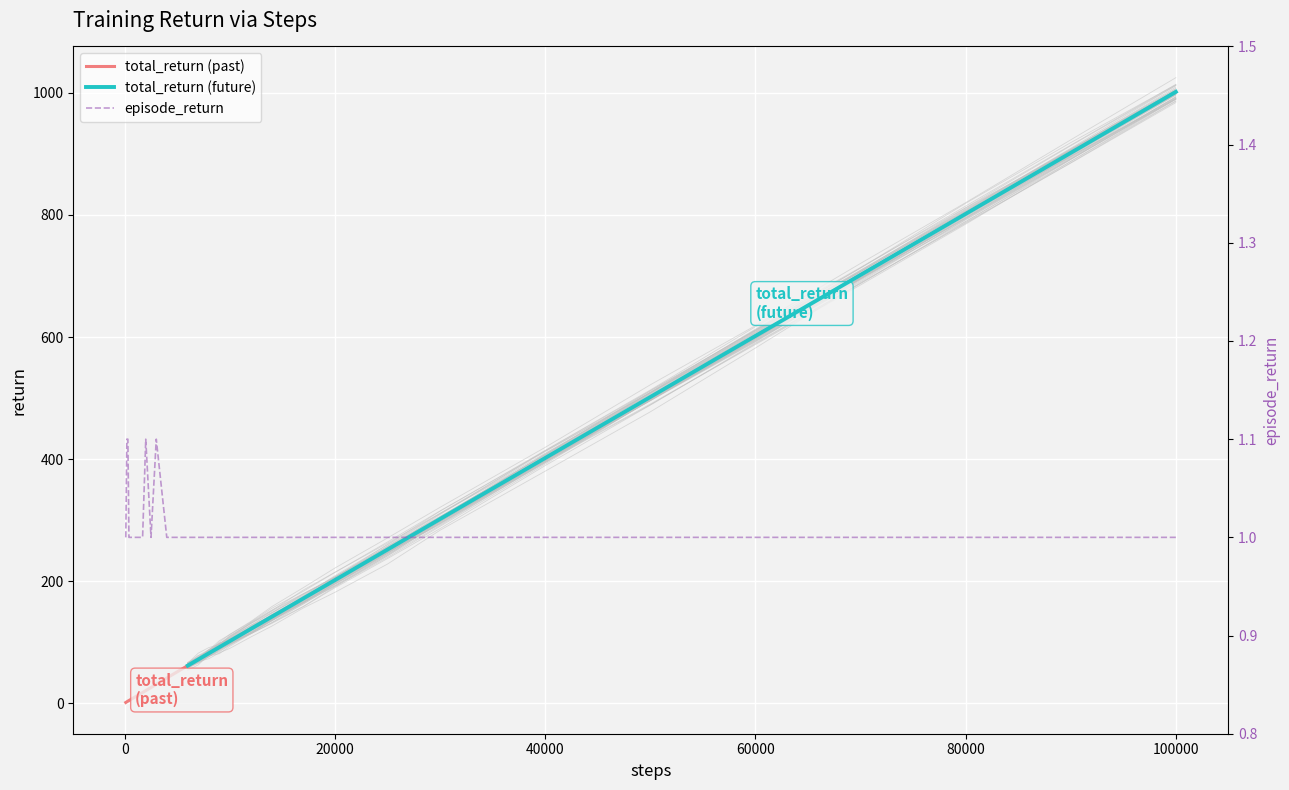

Count the number of values greater than 1.

4